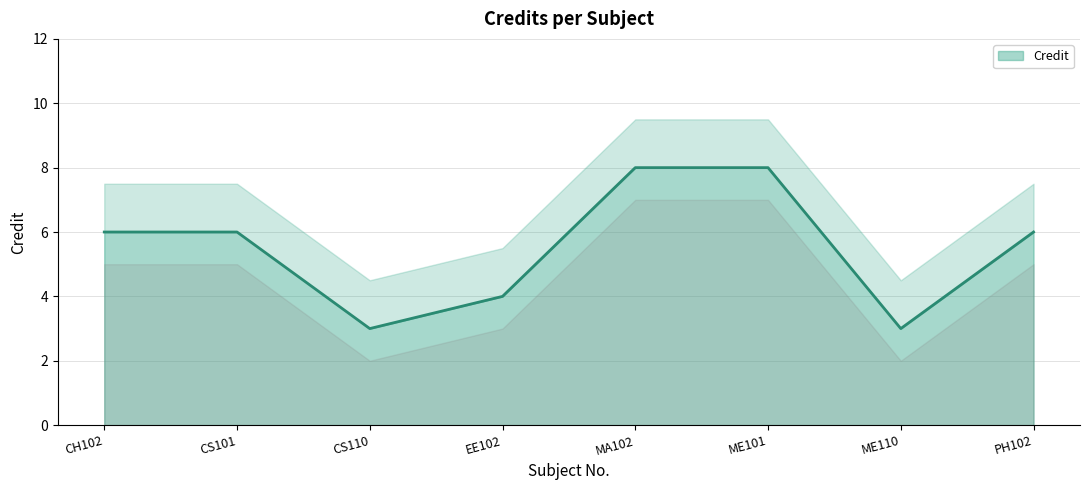

What is the ratio of the value at CS101 to the value at EE102?

1.5